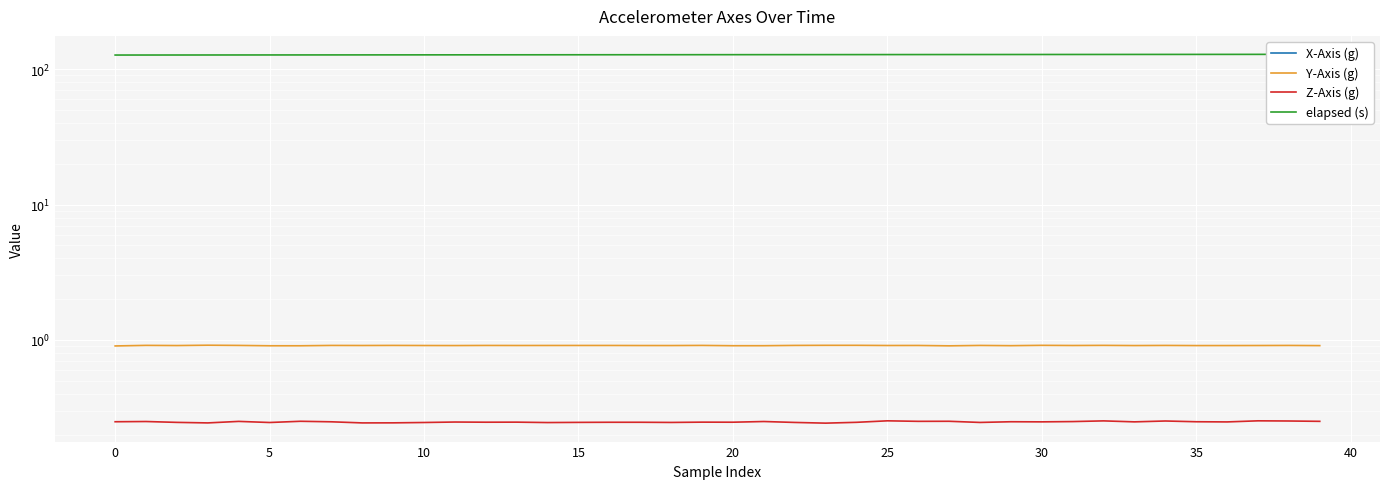

Which category has the lowest value in the Z-Axis (g) series?

23